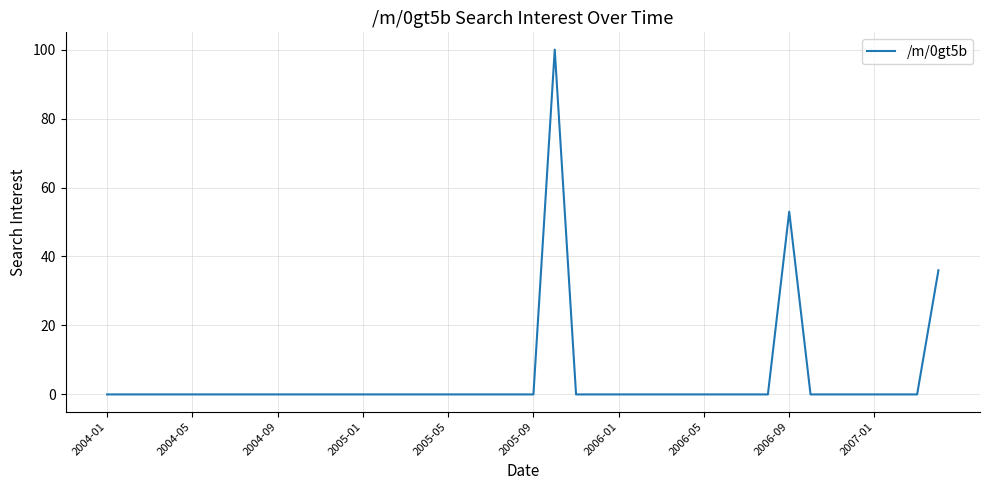

What is the difference between the maximum and minimum values?

100